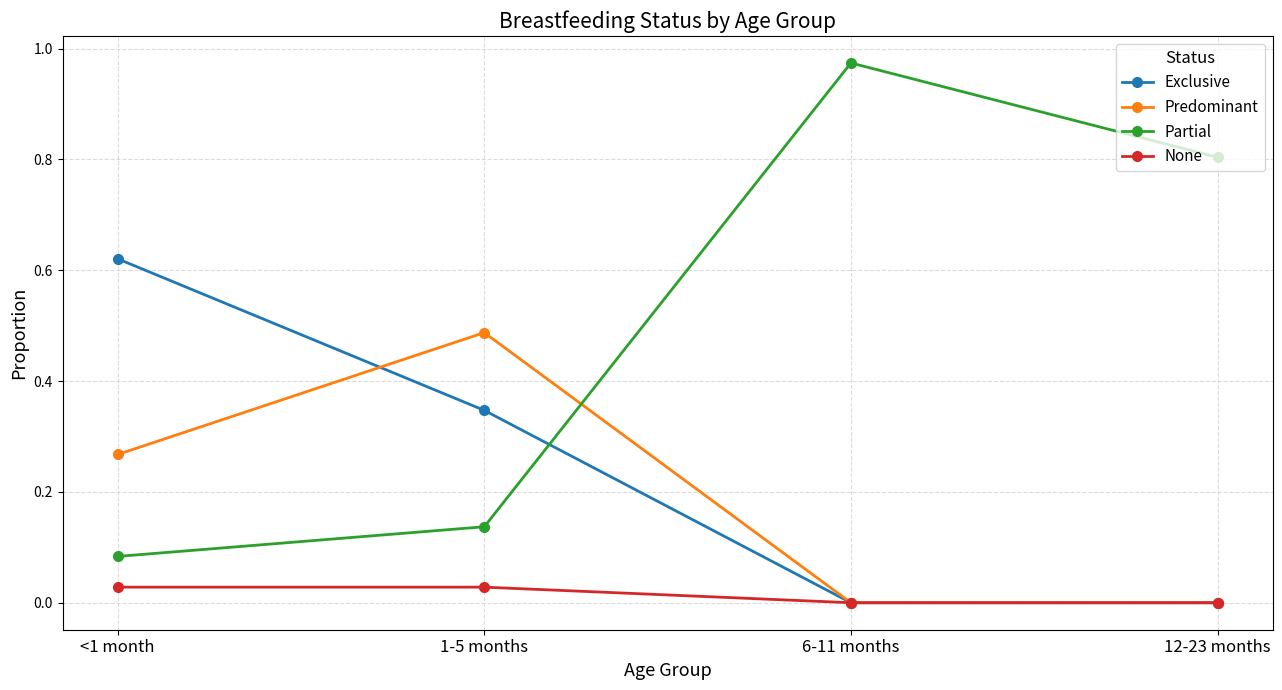

What is the label of the 4th point from the left?

12-23 months